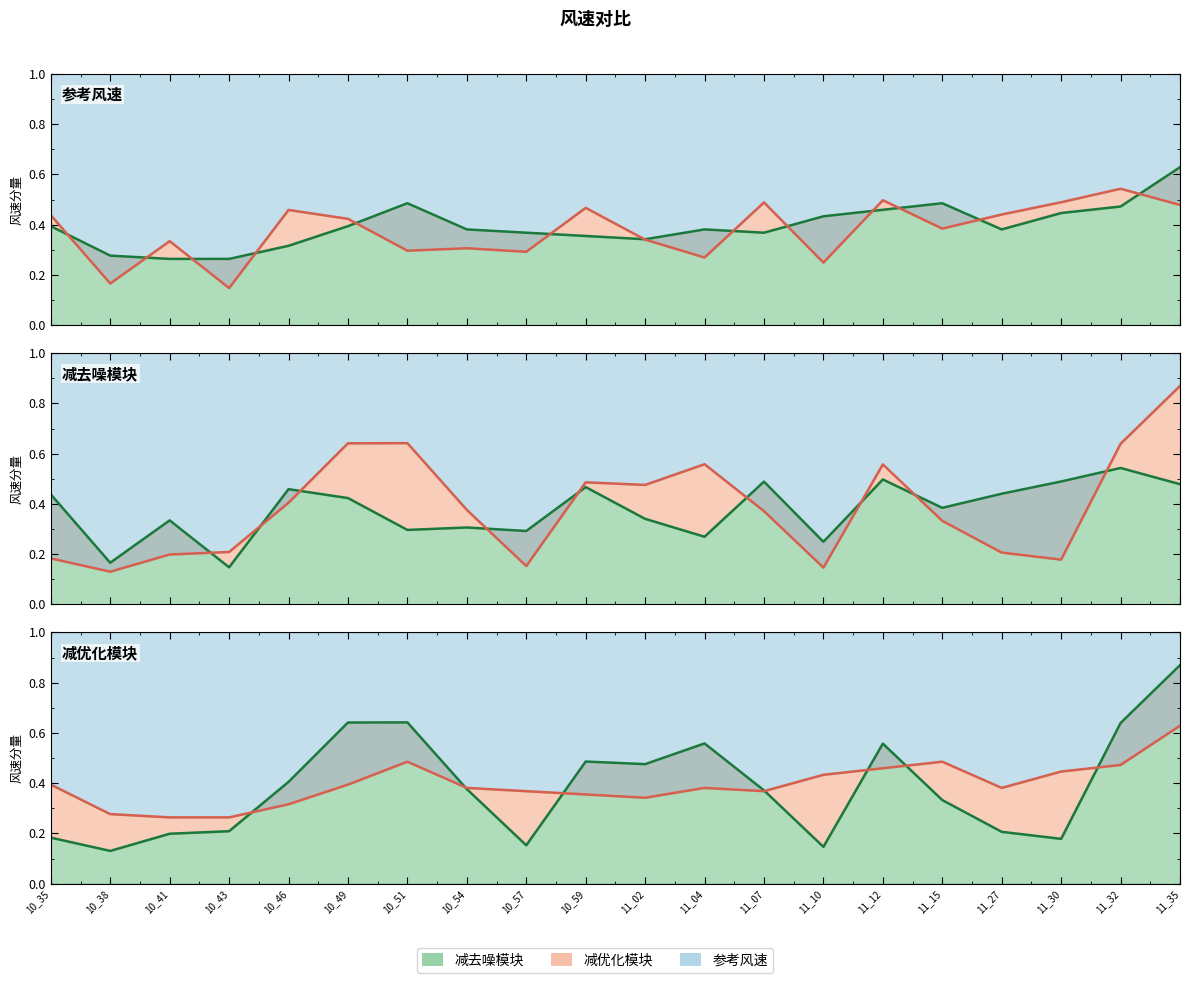

What is the average value of the 减优化模块 series?

0.4